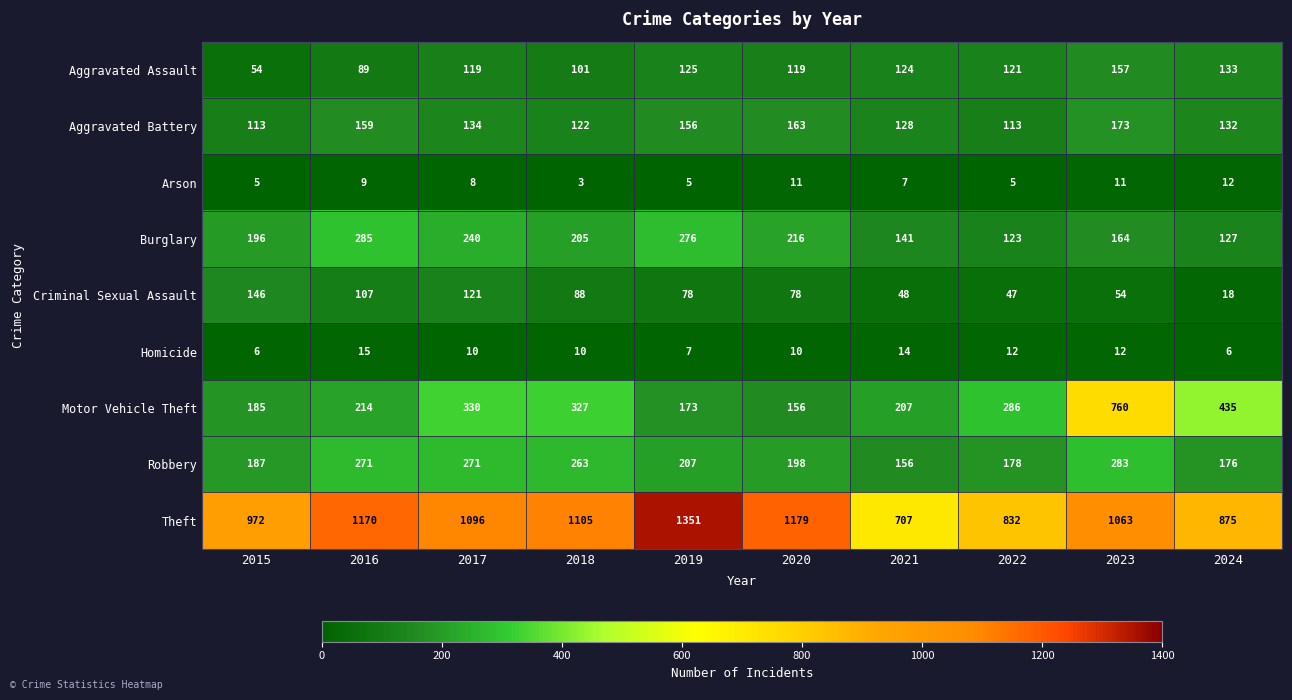

What is the difference between the maximum and second lowest values in the Burglary series?

158